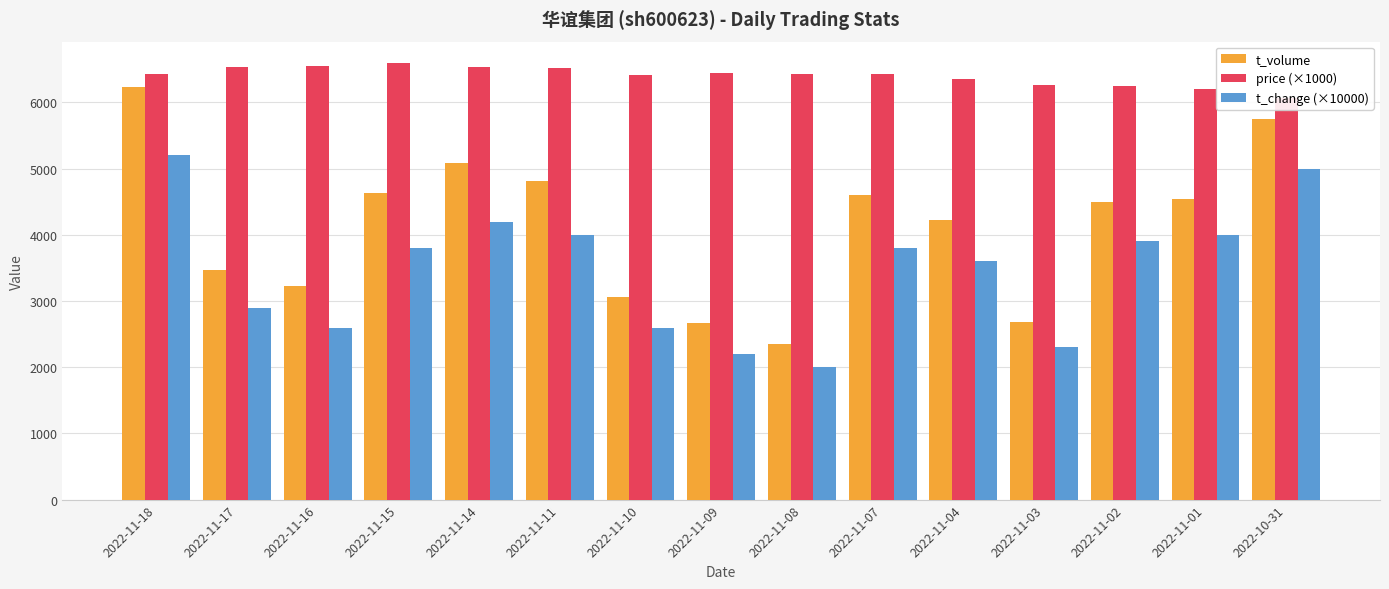

True or false: t_volume has a value of 3219 at 2022-11-08.

False